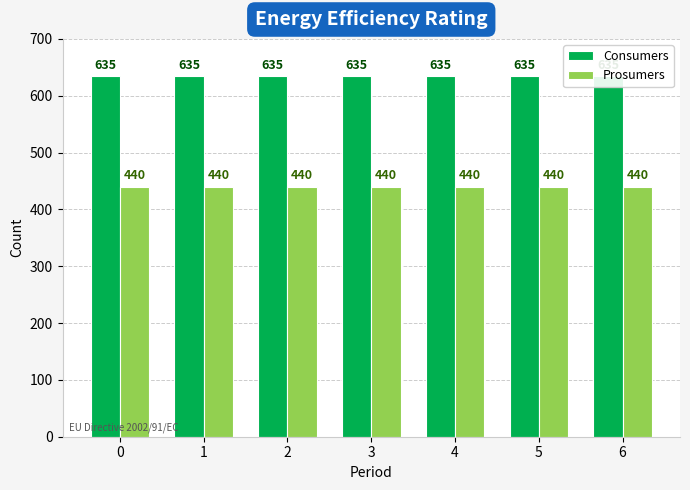

What is the sum of all Consumers values?

4445